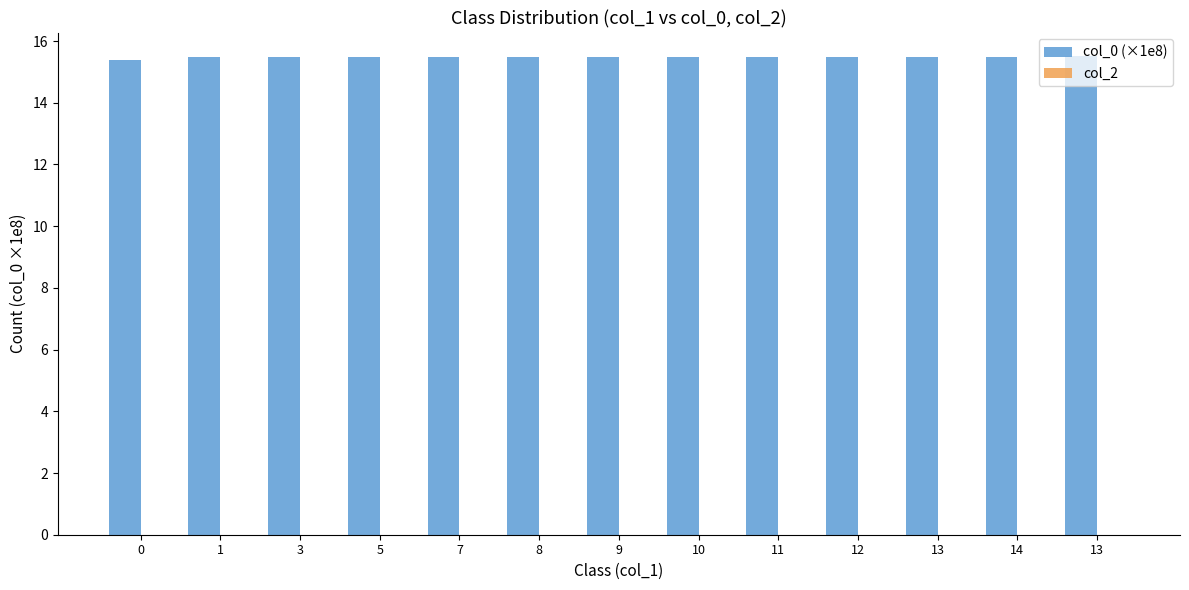

How many bars are there in total?

13